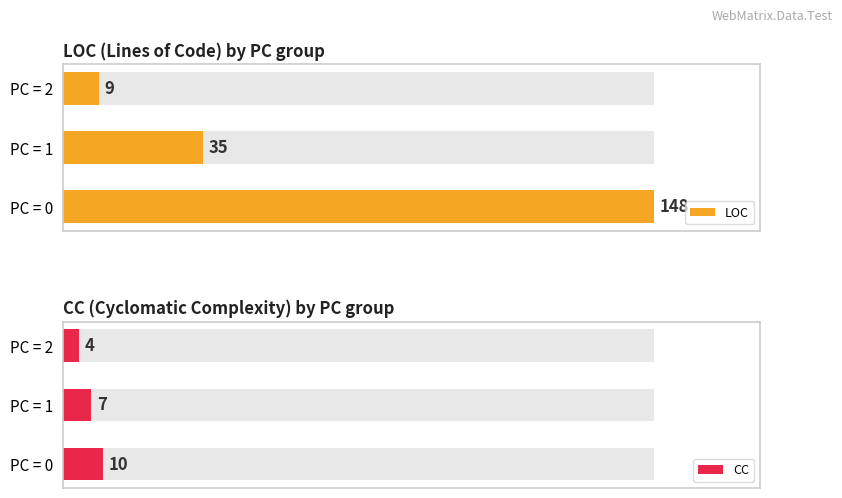

What is the difference between the maximum and second lowest values in the CC series?

3